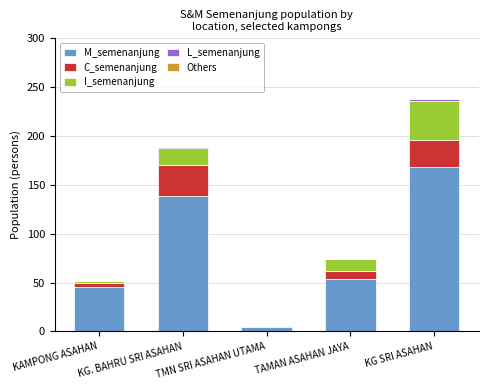

At which label does M_semenanjung reach its peak?

KG SRI ASAHAN